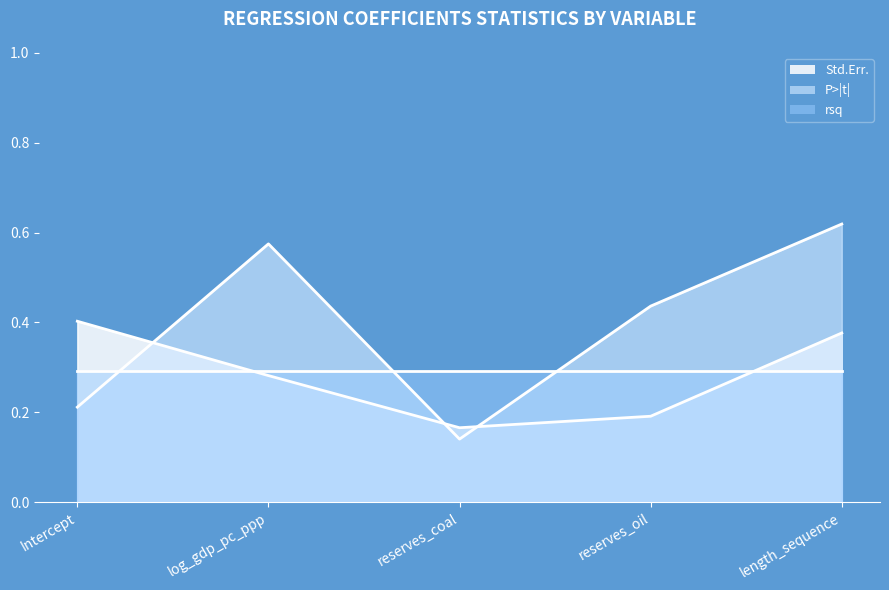

Between Intercept and length_sequence, which series saw the biggest shift?

P>|t|